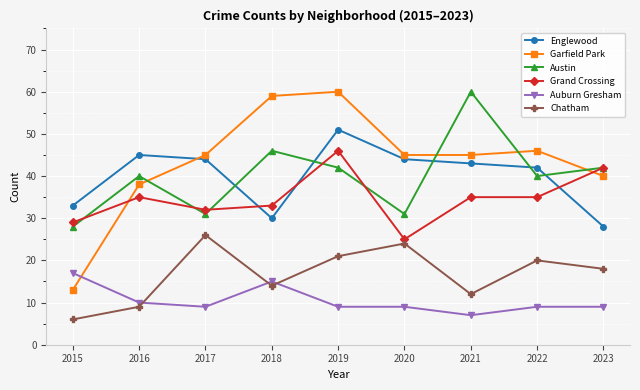

Between 2015 and 2019, which series saw the biggest shift?

Garfield Park